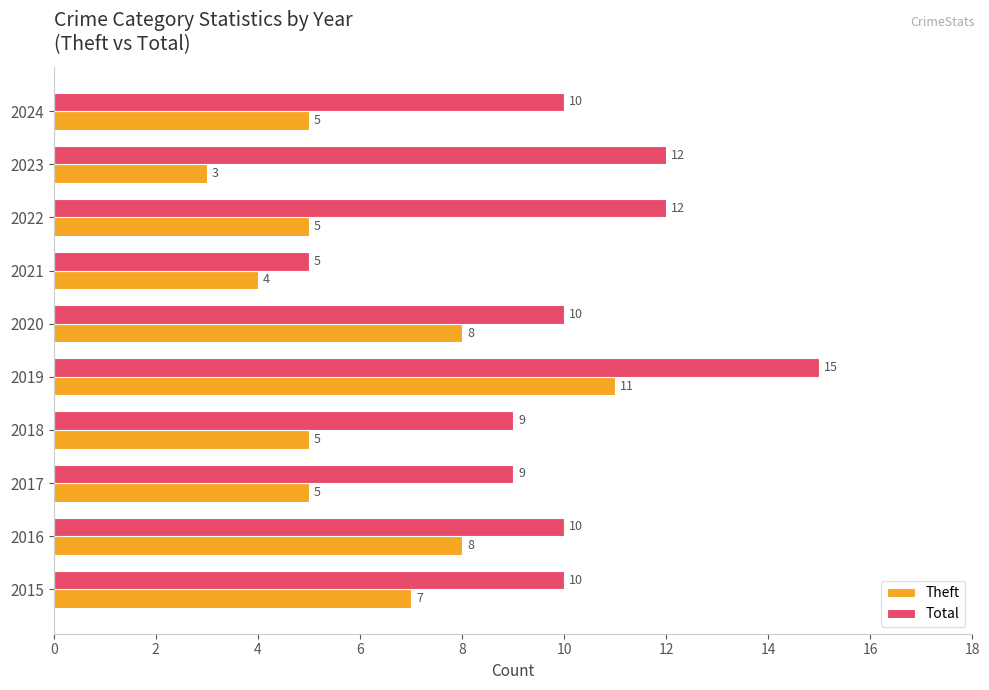

True or false: Total has a value of 4 at 2017.

False